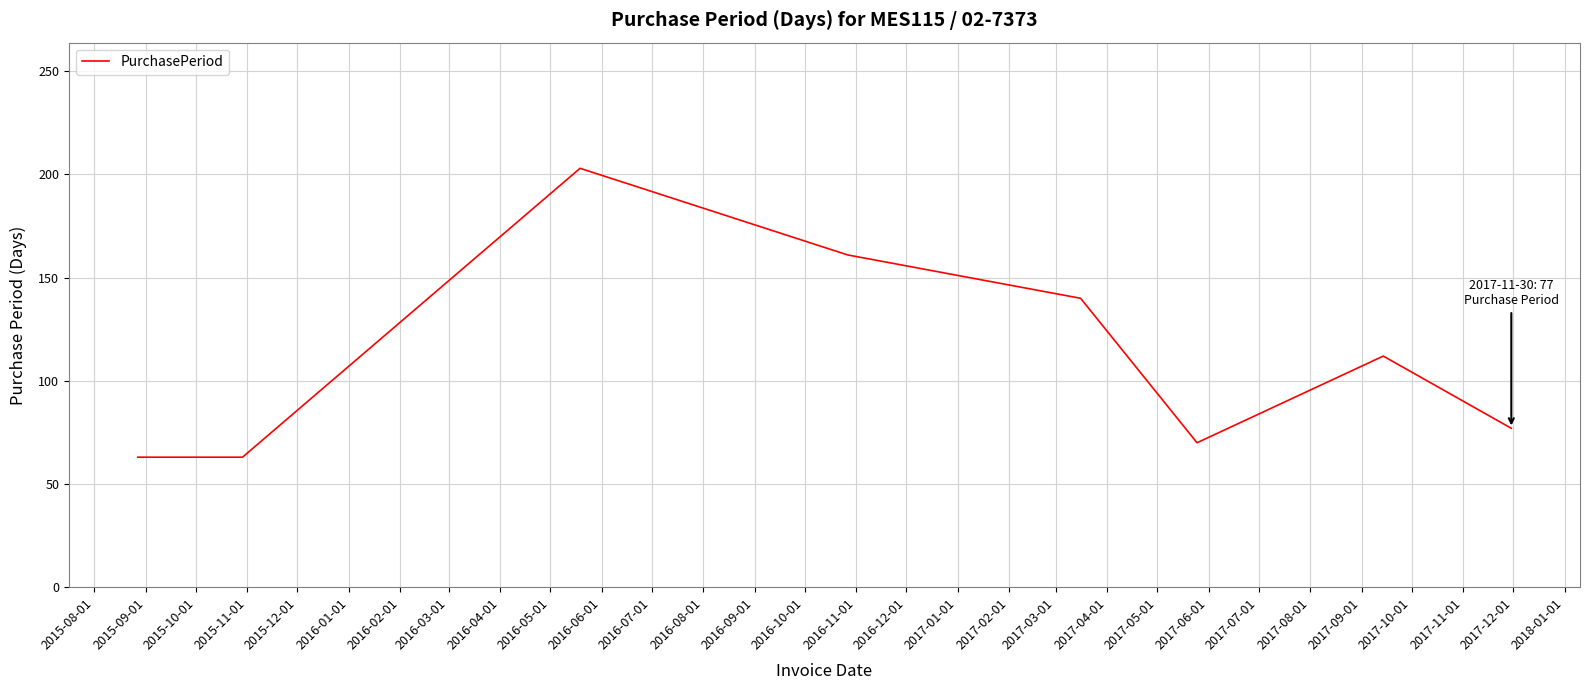

What is the smallest value displayed?

63